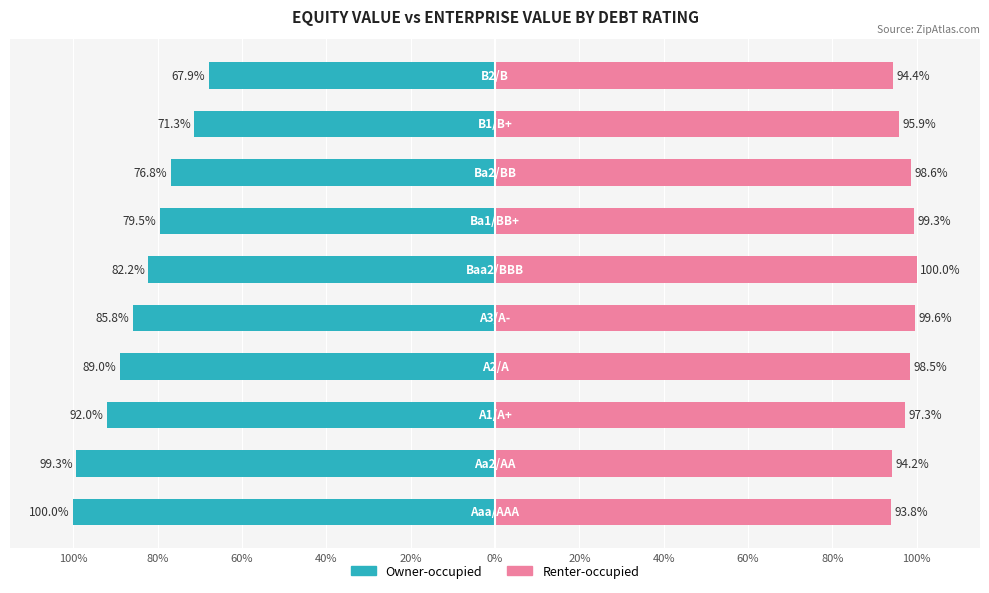

The Owner-occupied series shows 0.0 at Aaa/AAA. True or false?

False